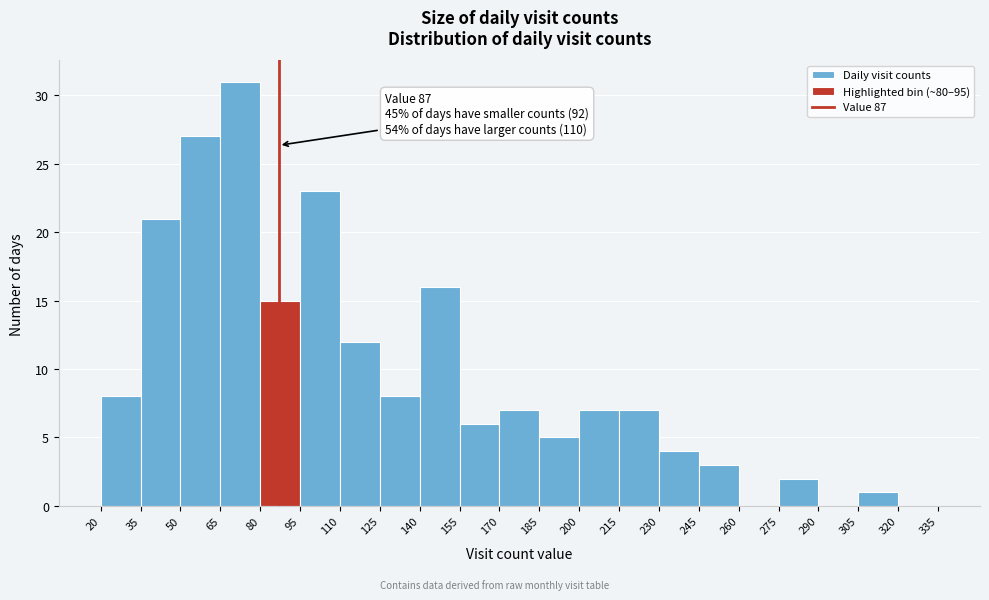

Which range on the x-axis has the tallest bar?

65 to 80